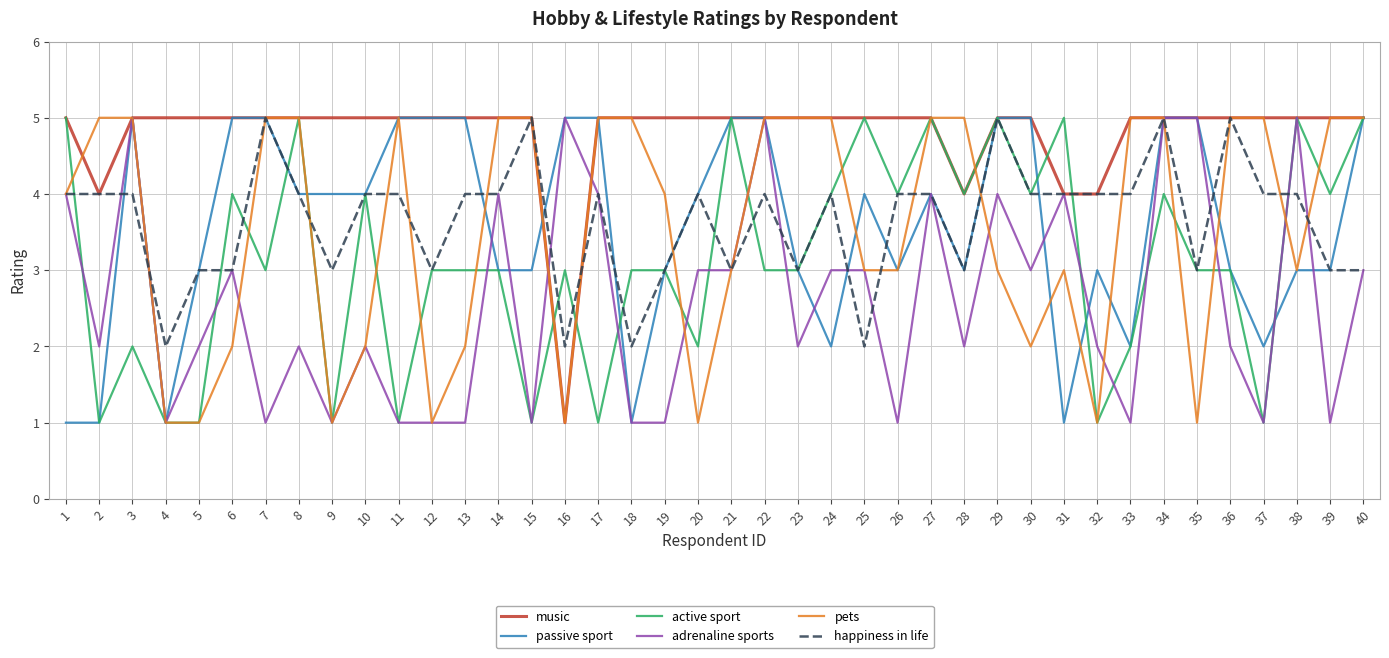

True or false: active sport and music cross at least once.

True